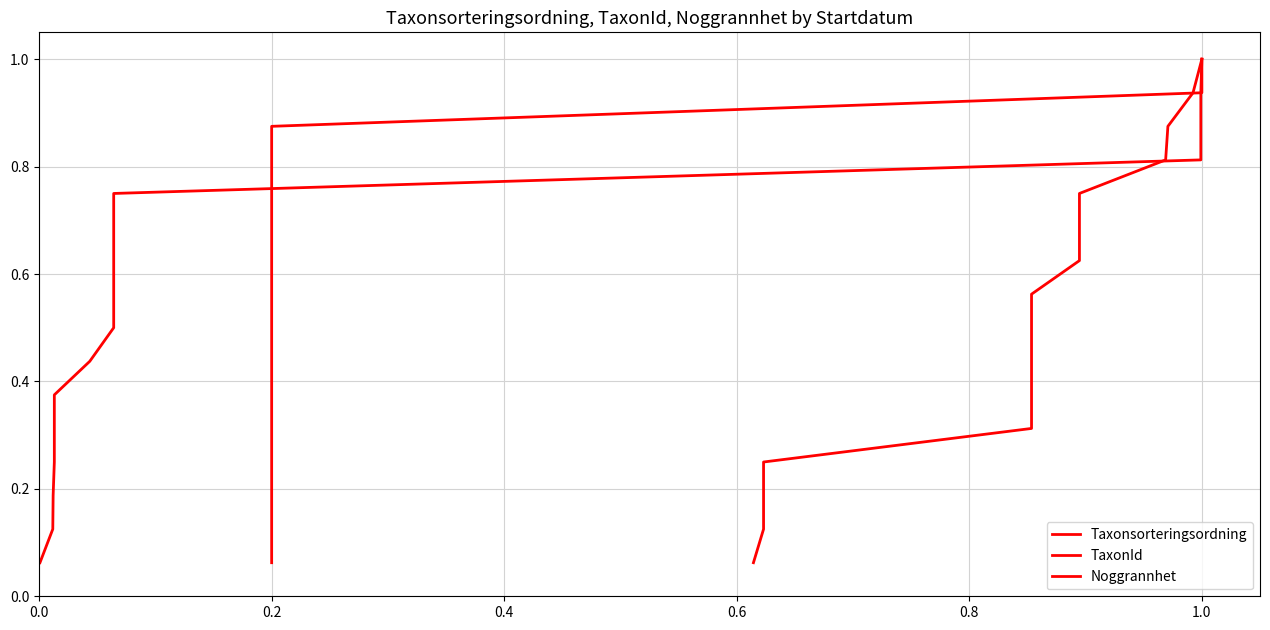

Which series has the widest spread of values?

Taxonsorteringsordning